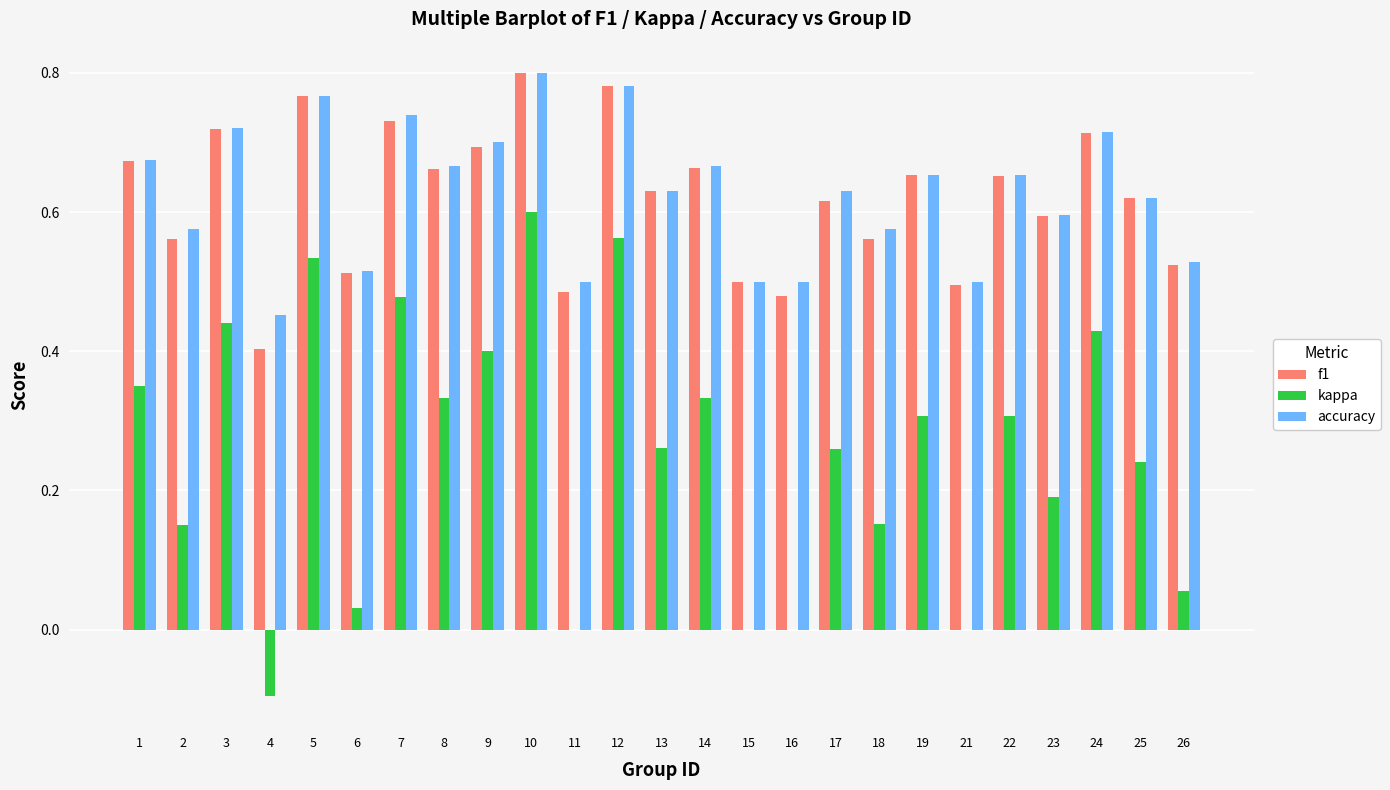

Between 10 and 16, which series saw the biggest shift?

kappa